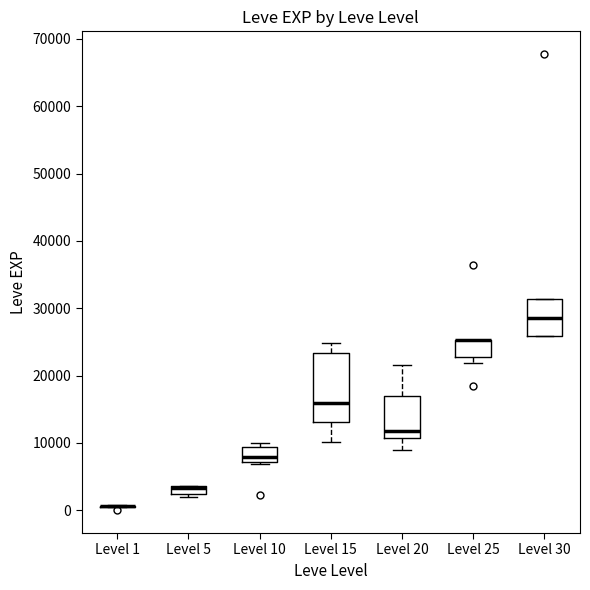

Comparing the boxes themselves (not the whiskers), which one is the tallest?

Level 15